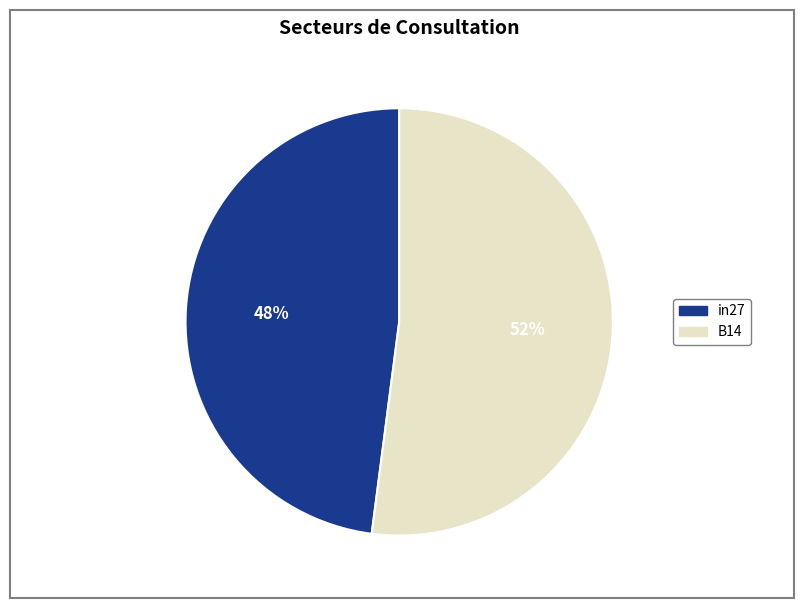

How many slices are in this pie chart?

2